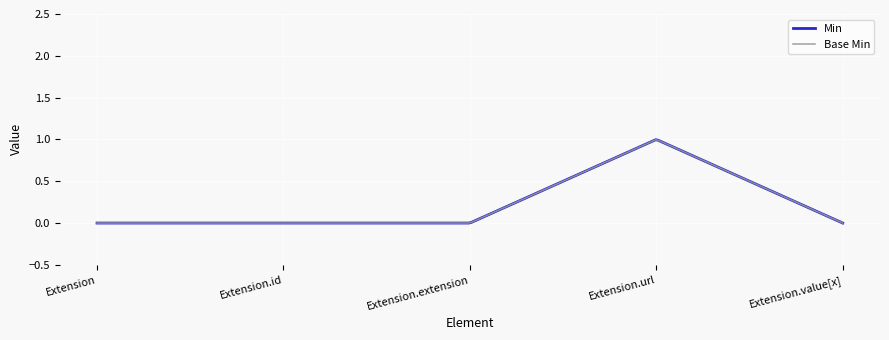

How many lines are shown in the chart?

2